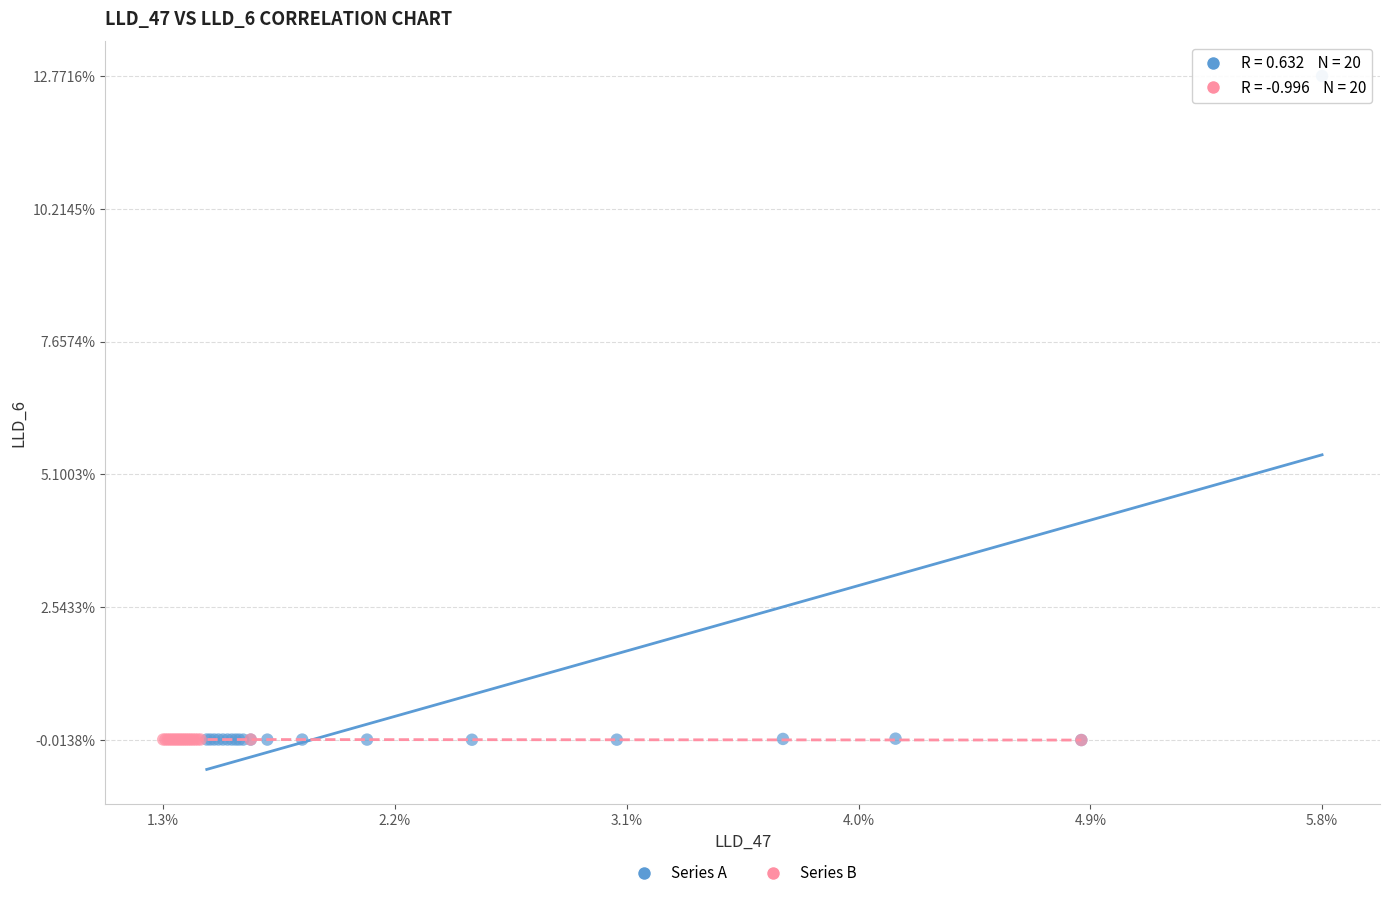

What are all the series names shown in the legend?

Series A, Series B